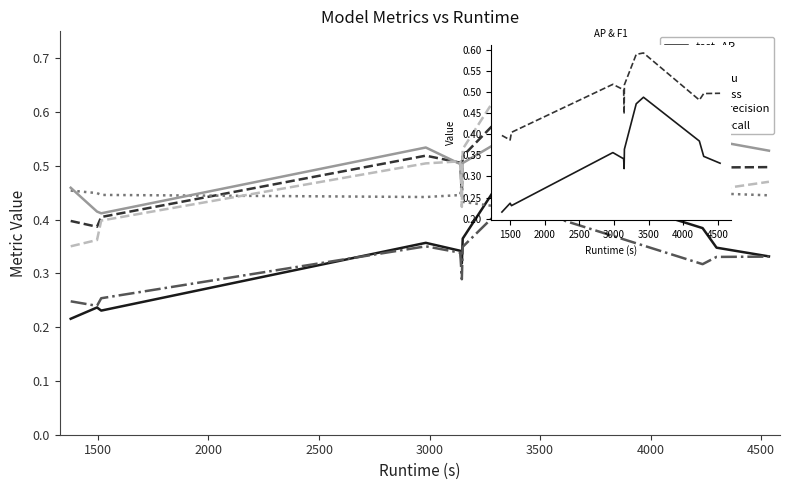

What is the difference between the maximum and minimum values in the test_recall series?

0.3